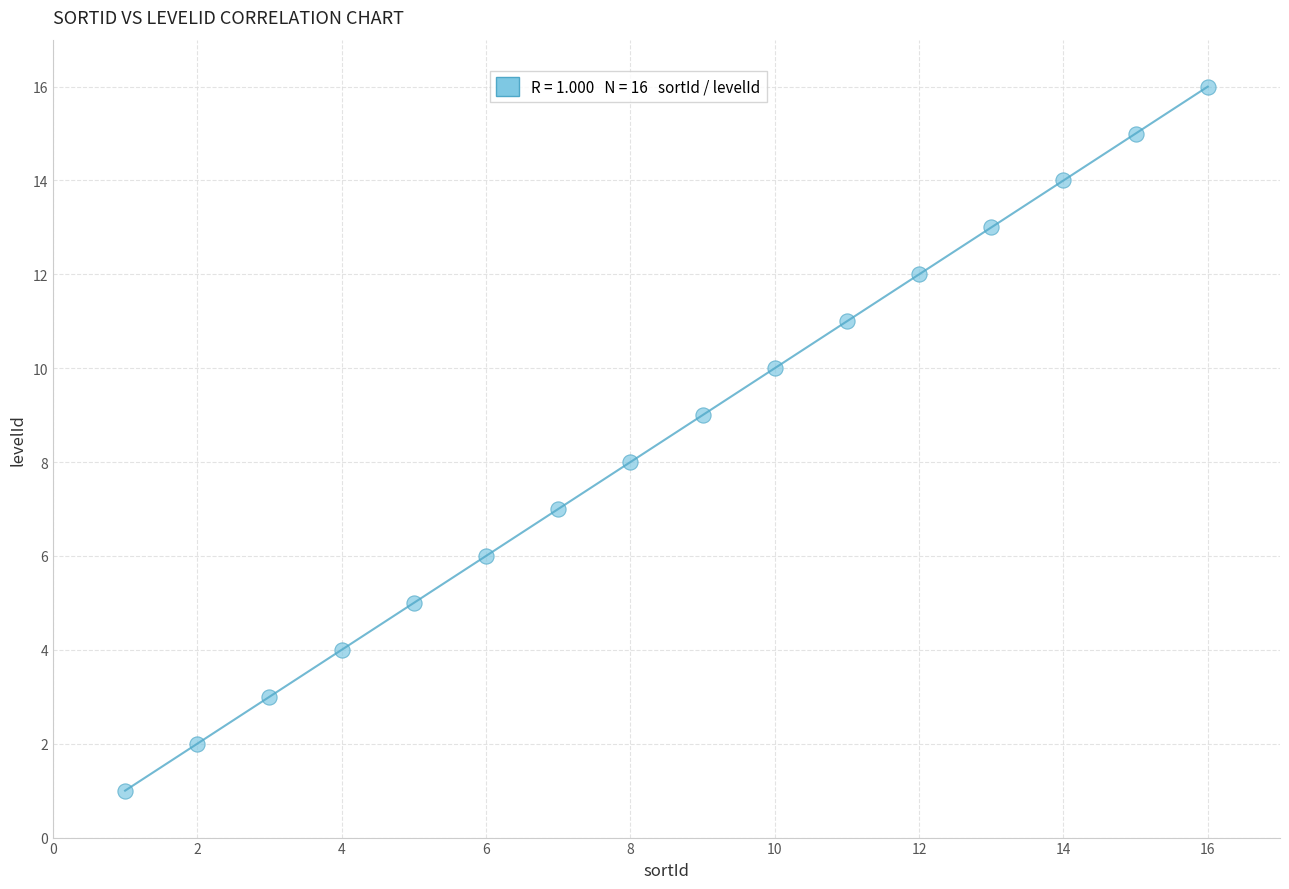

What is the range of X values (max minus min)?

15